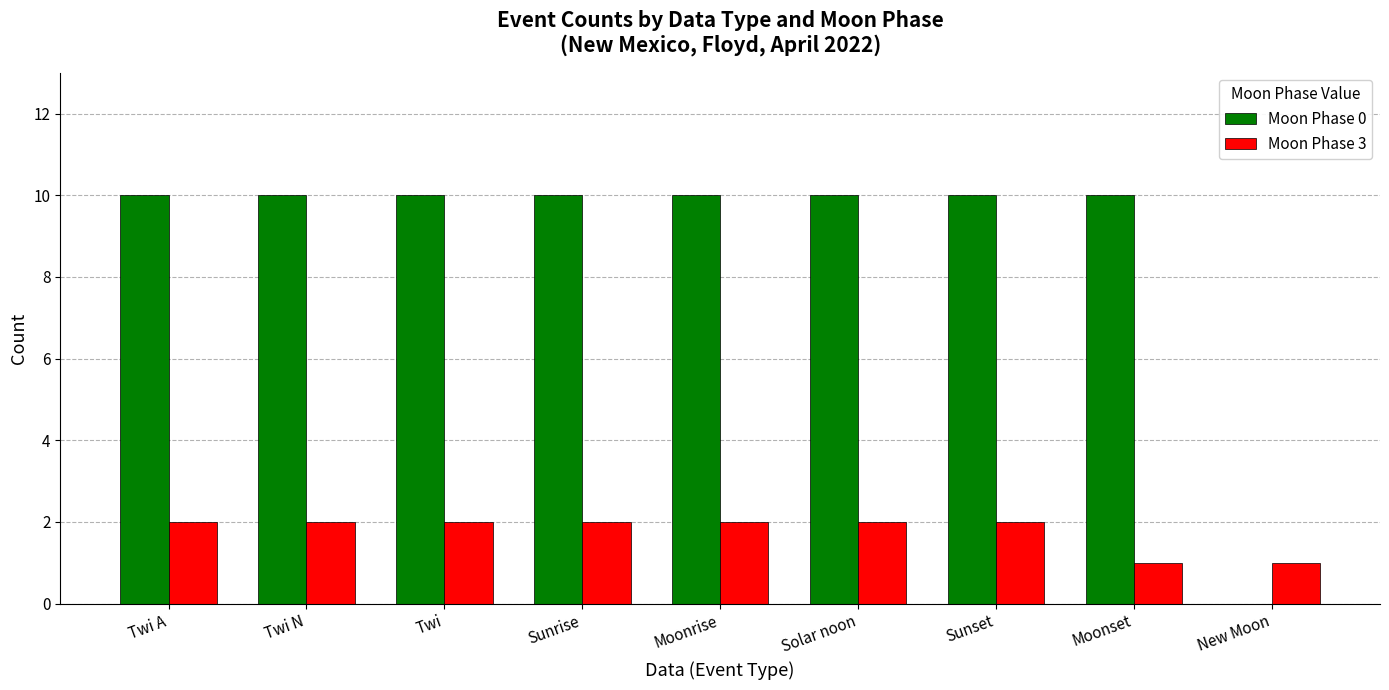

How many Moon Phase 3 values are between 2 and 3?

7